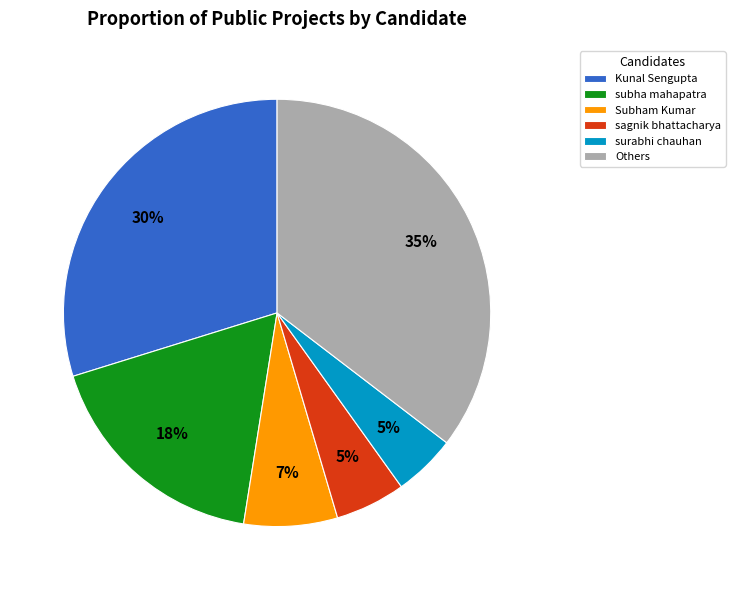

To the nearest percent, what portion does sagnik bhattacharya represent?

5%